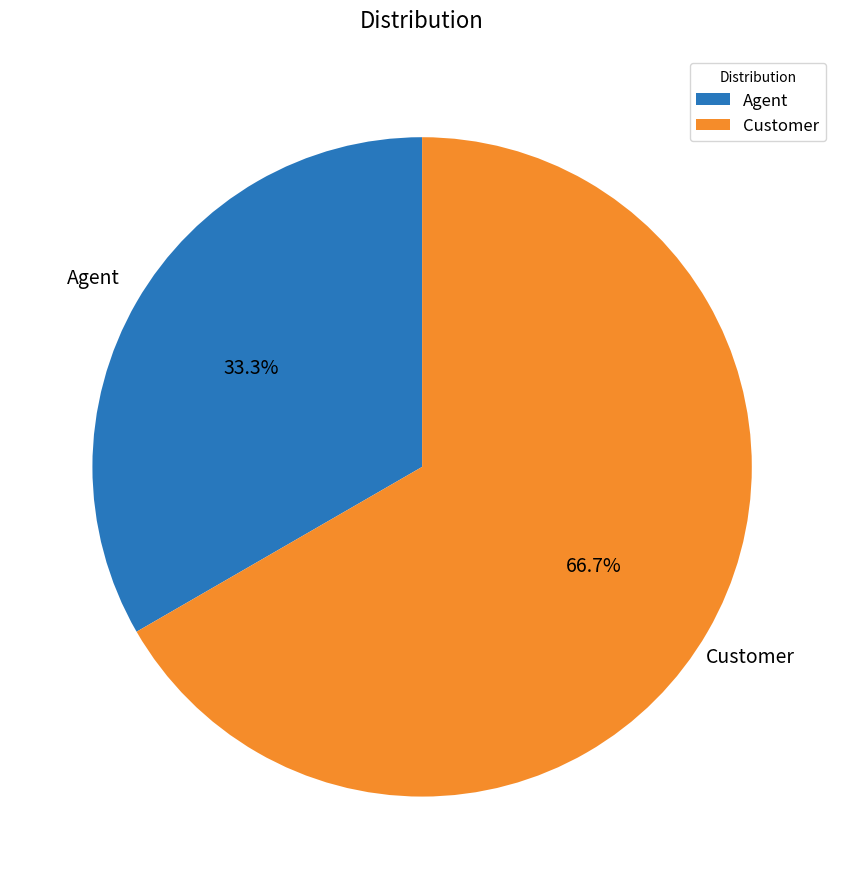

Which has a higher value, Agent or Customer?

Customer